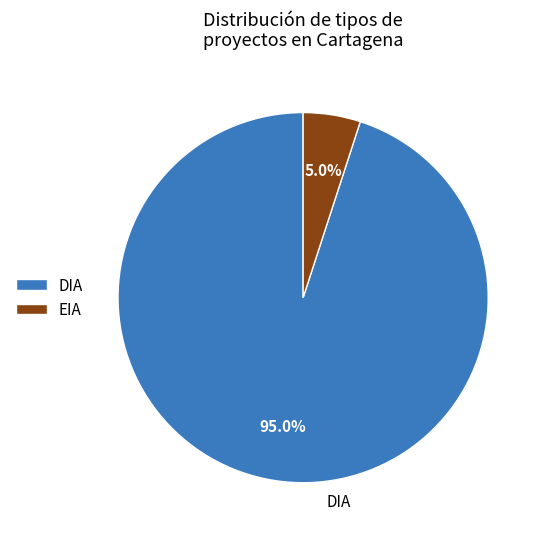

What percentage is the EIA slice, to the nearest percent?

5%